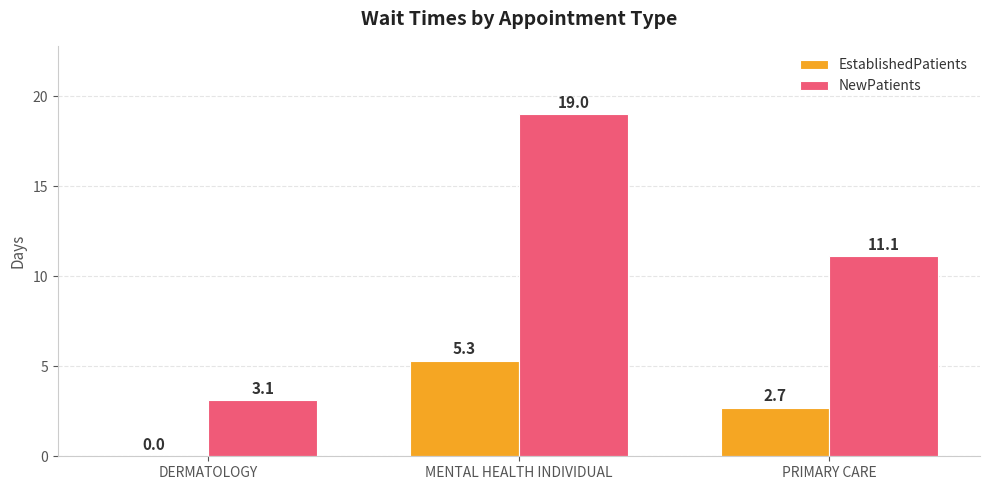

True or false: EstablishedPatients has a value of -2.9 at DERMATOLOGY.

False